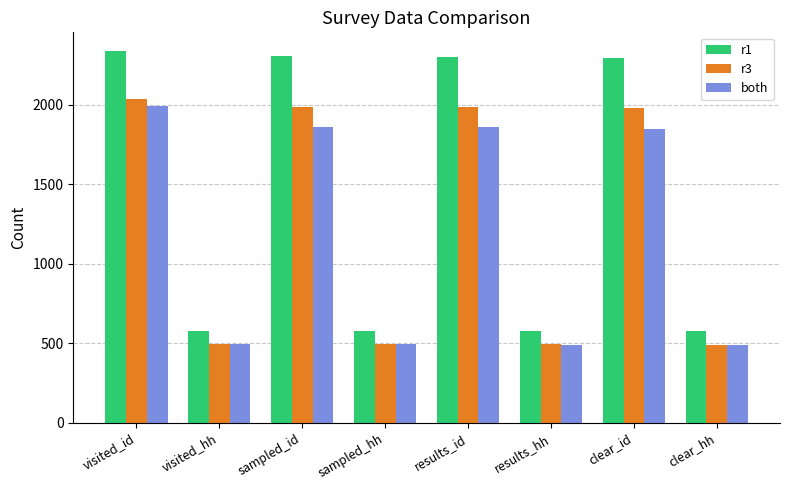

What is the label of the 7th bar from the left?

clear_id